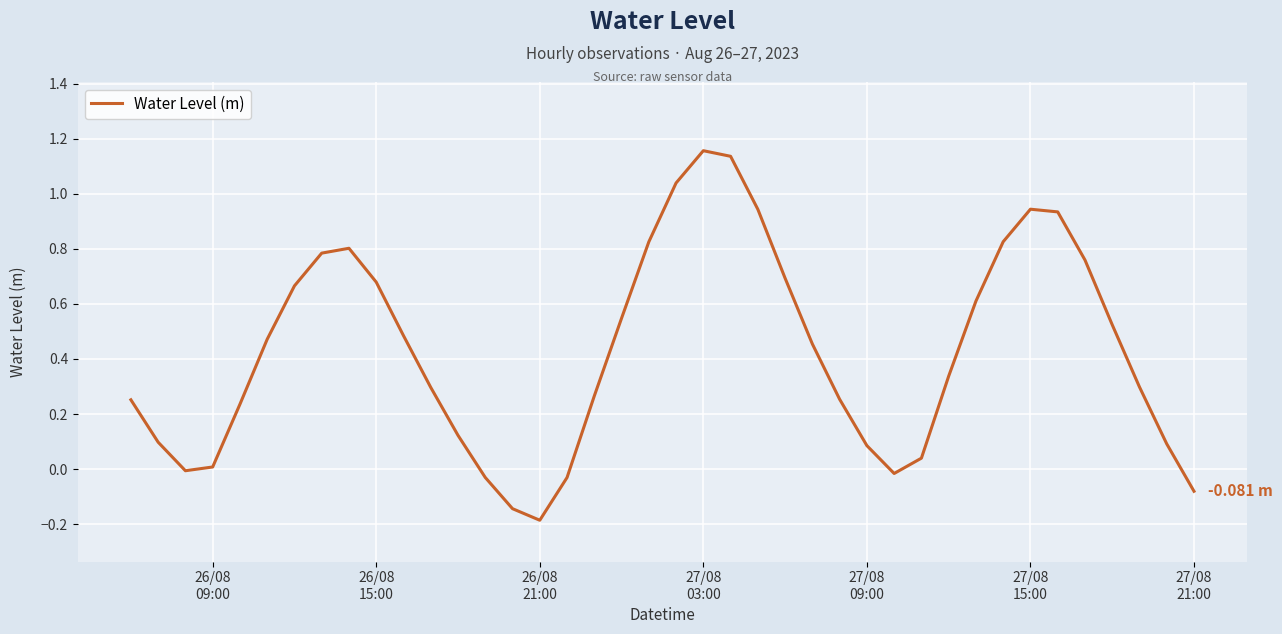

What is the average value?

0.4